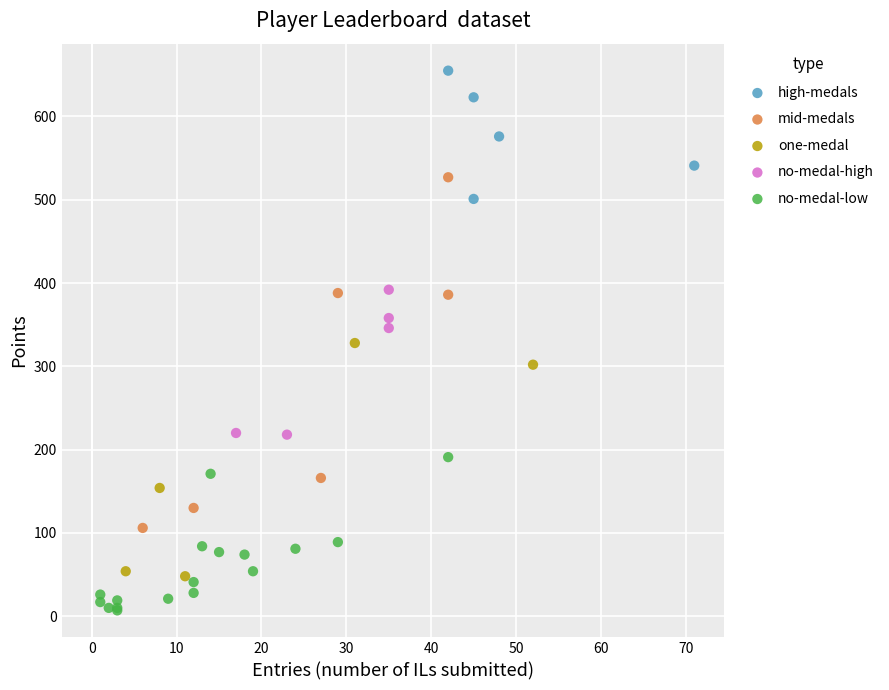

Which series has the widest spread of Y values?

mid-medals